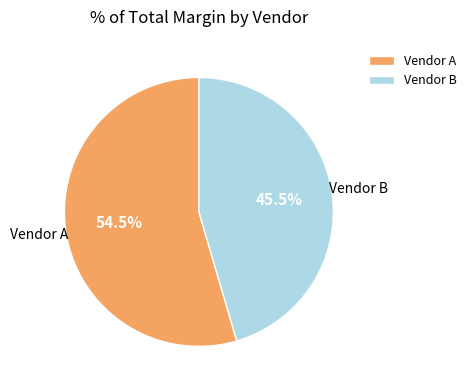

To the nearest percent, what is the difference between the largest and smallest slice percentages?

9%